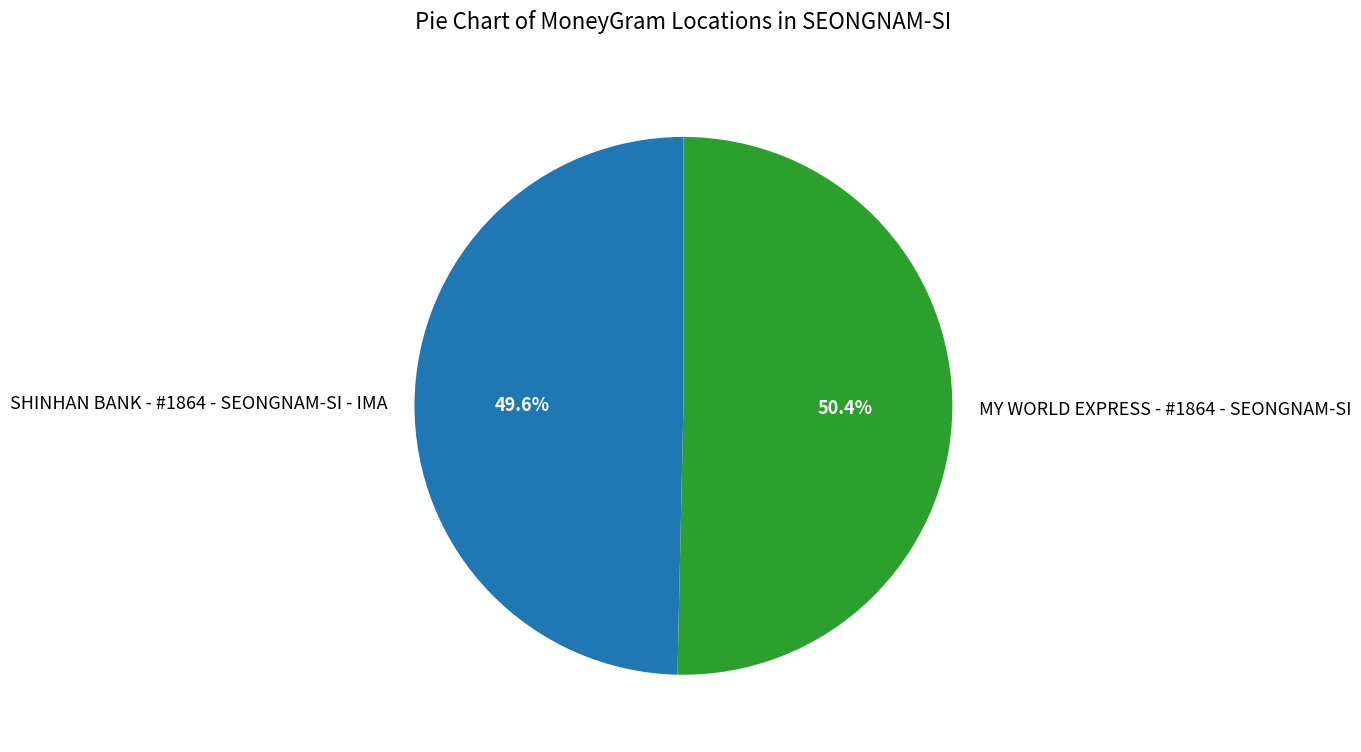

Rank the categories by value from highest to lowest.

MY WORLD EXPRESS - #1864 - SEONGNAM-SI, SHINHAN BANK - #1864 - SEONGNAM-SI - IMA